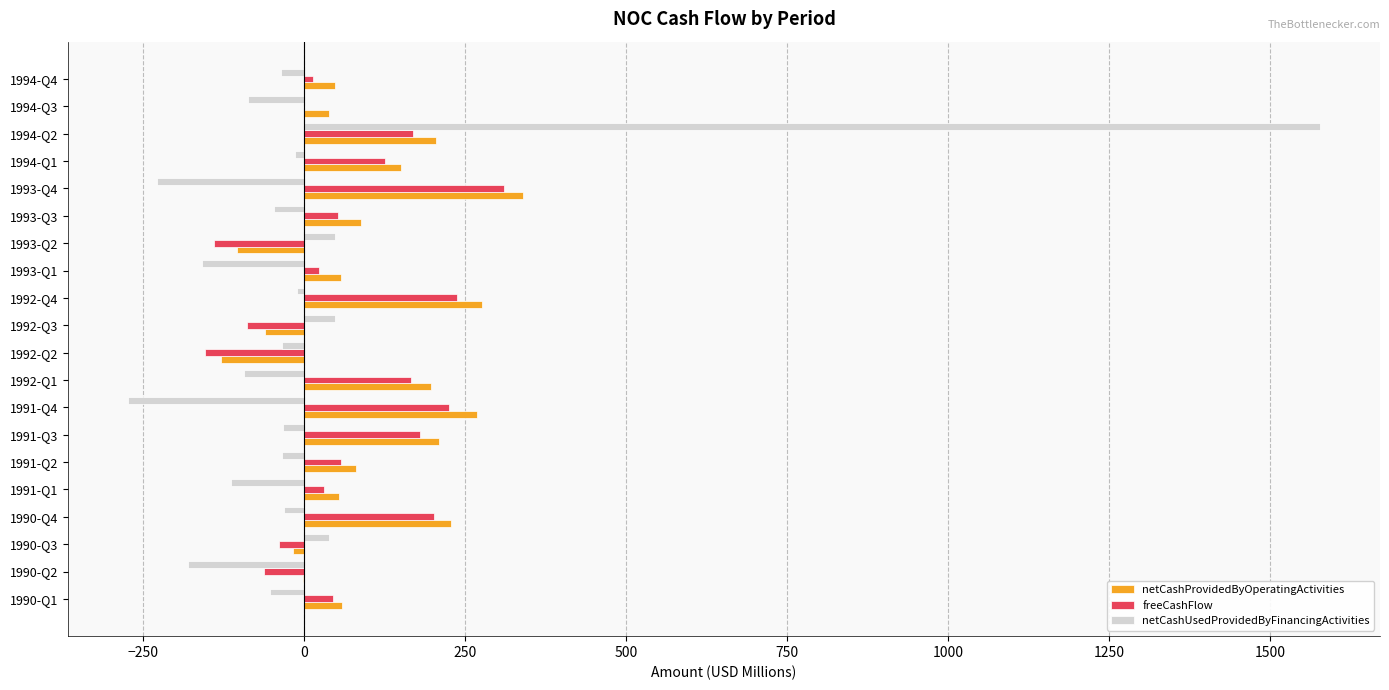

How many categories are shown in the chart?

20